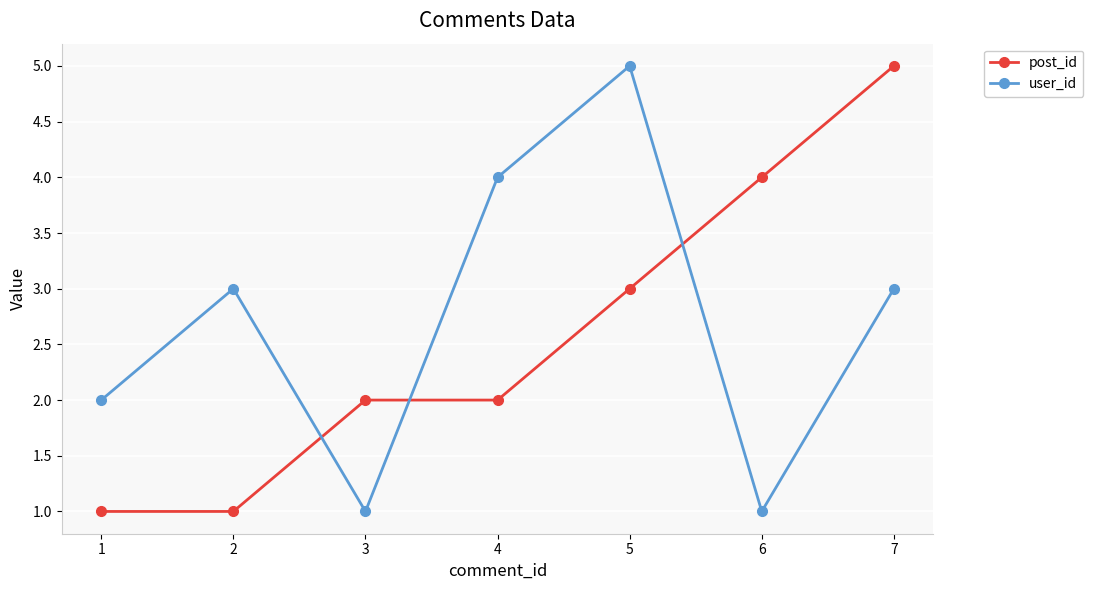

Is it true that post_id equals 4 at 6?

True